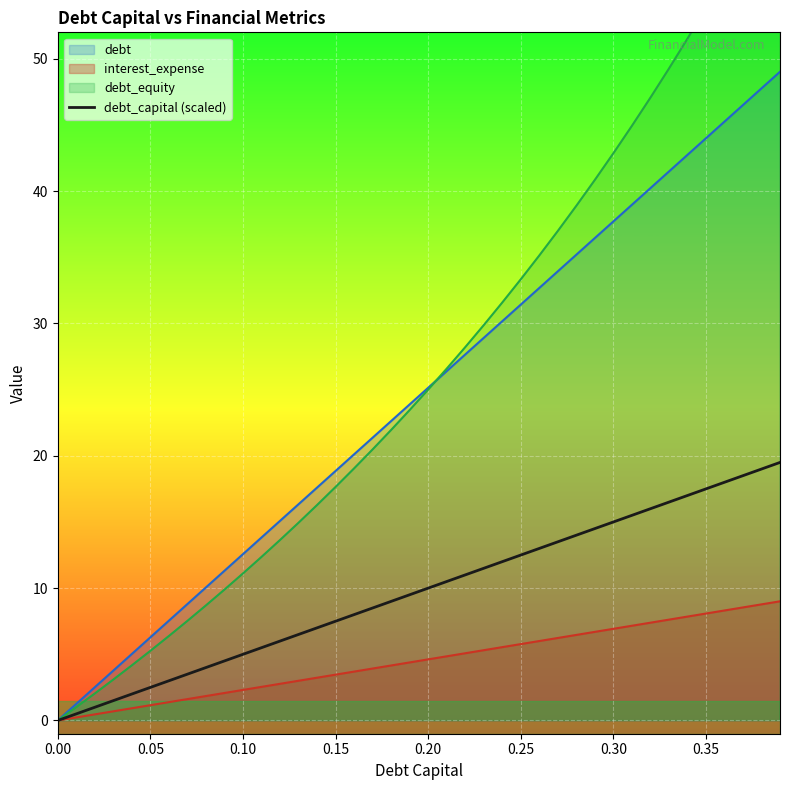

How many values exceed 10?

19